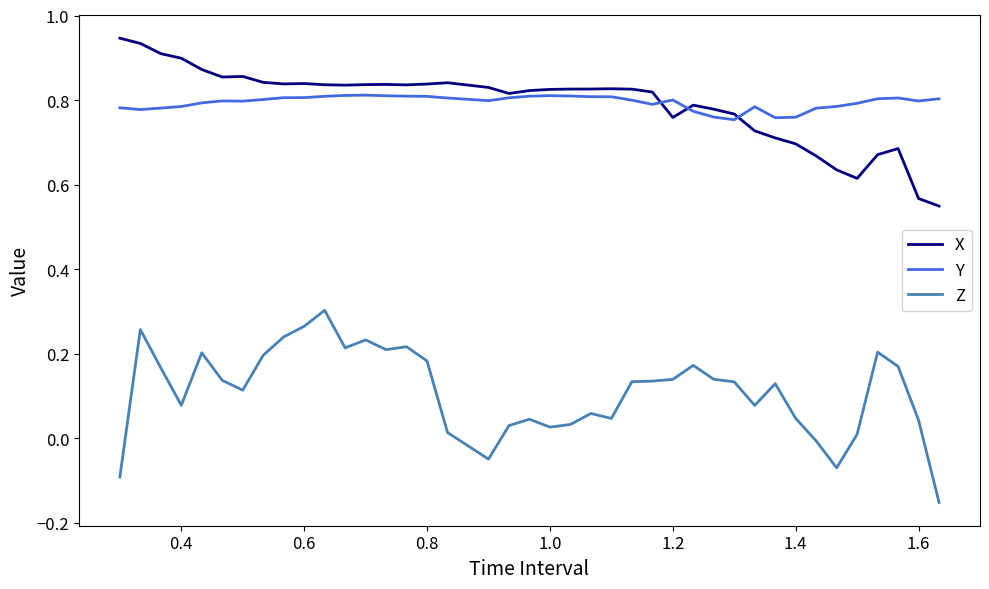

List the series in order of their peak value, highest first.

X, Y, Z